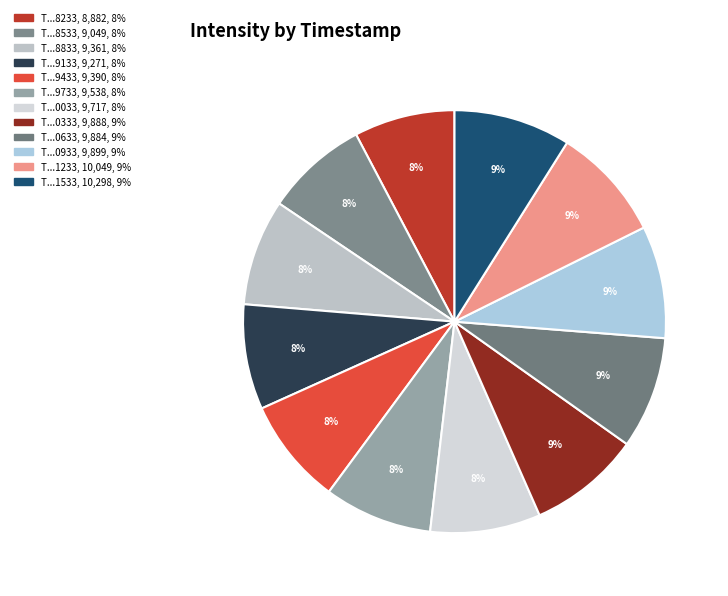

How many slices are in this pie chart?

12